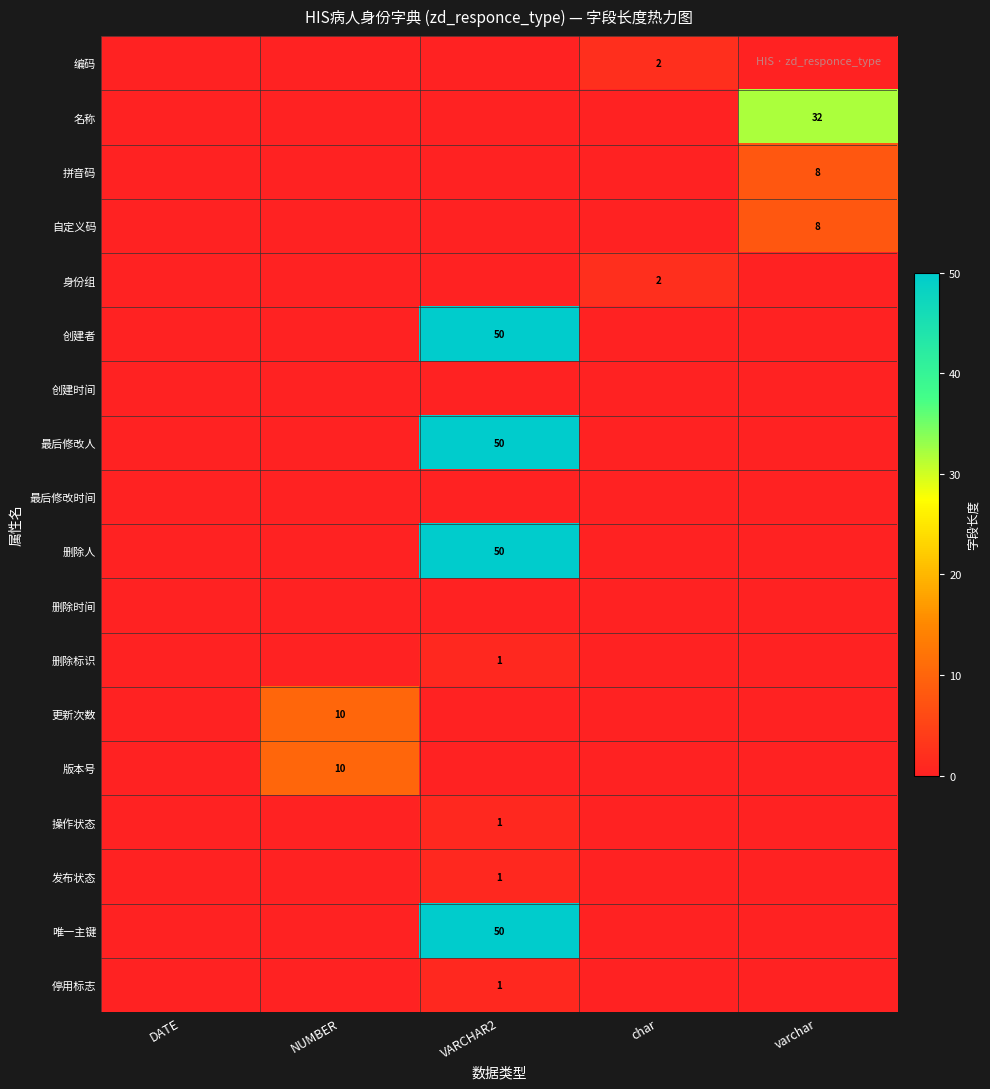

What is the greatest value displayed?

50